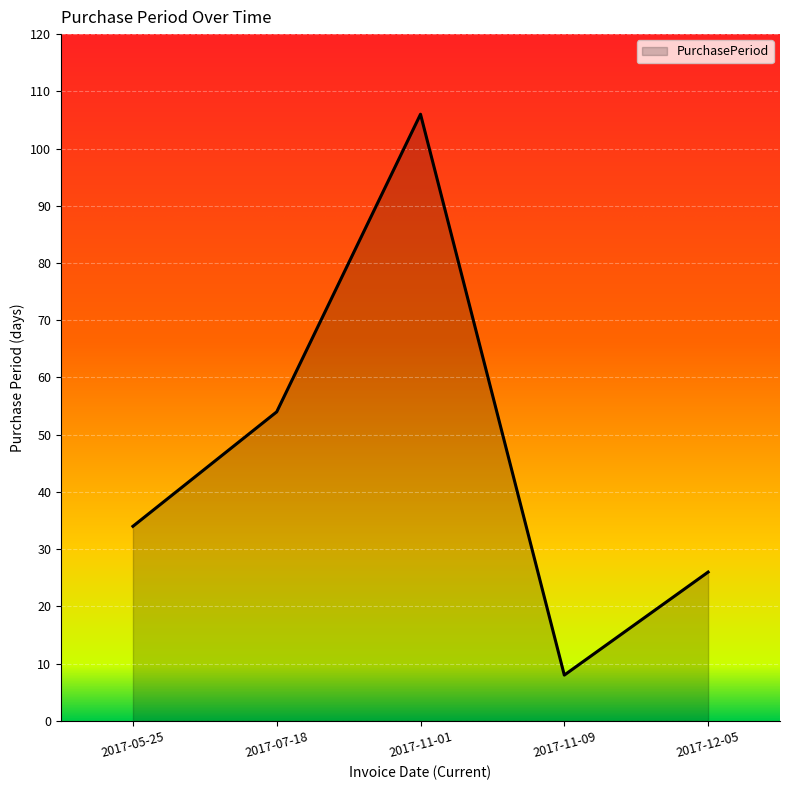

The chart shows a value of 54 at 2017-07-18. True or false?

True